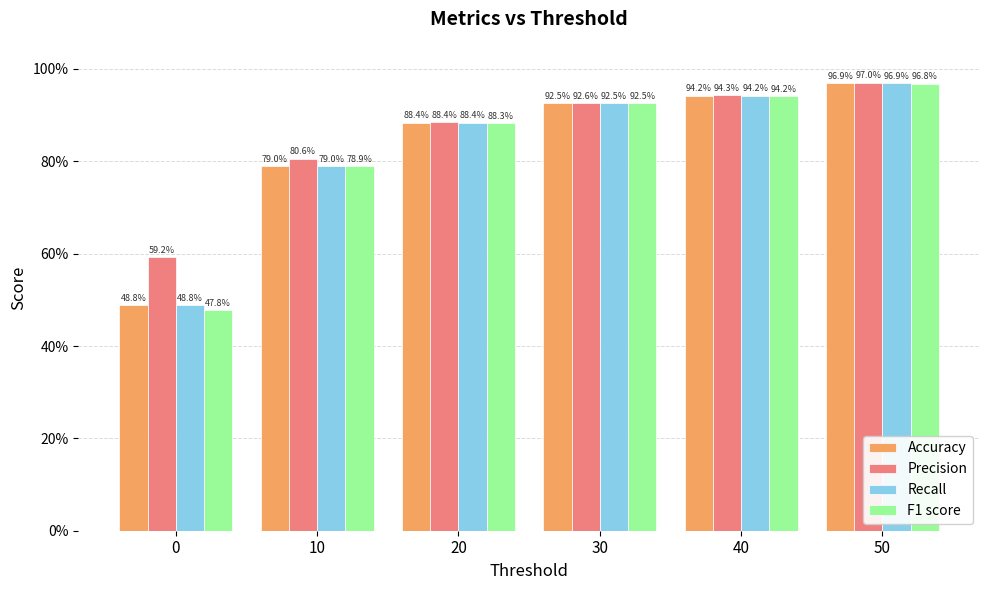

At which category is the sum across all series the highest?

50